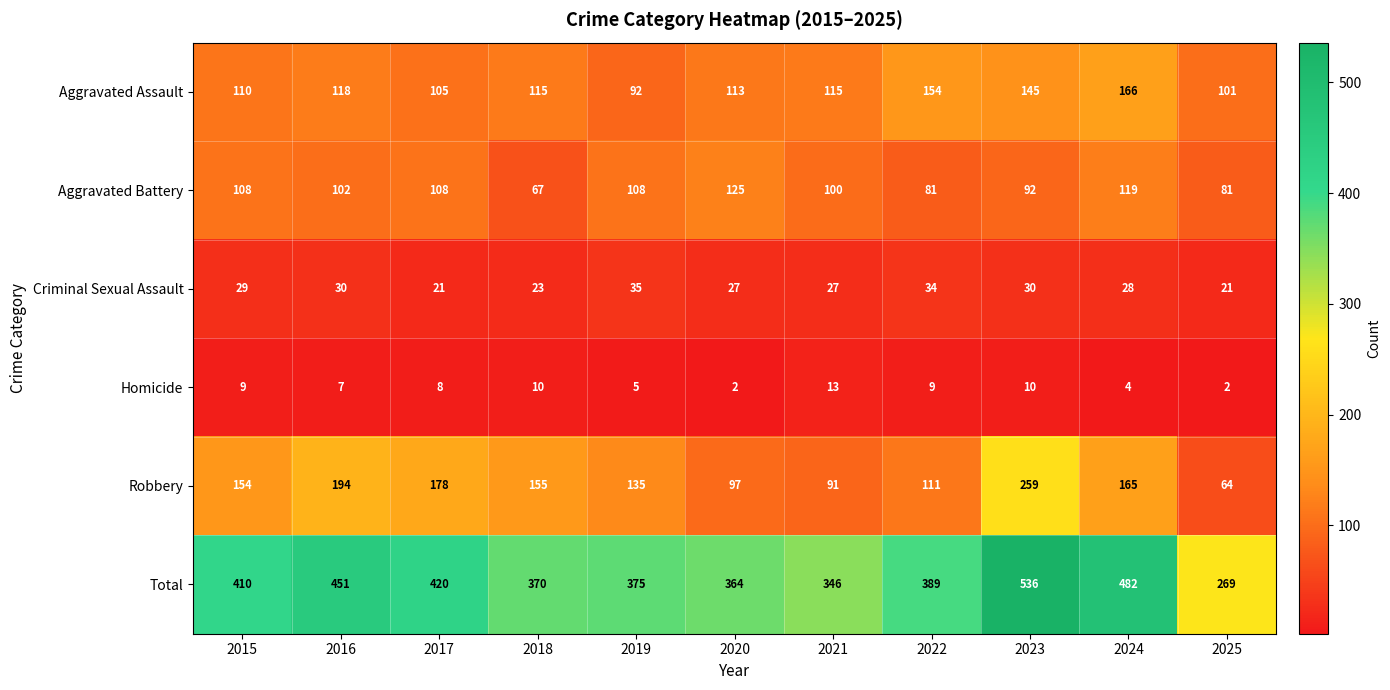

Which series has the largest range (max minus min)?

Total